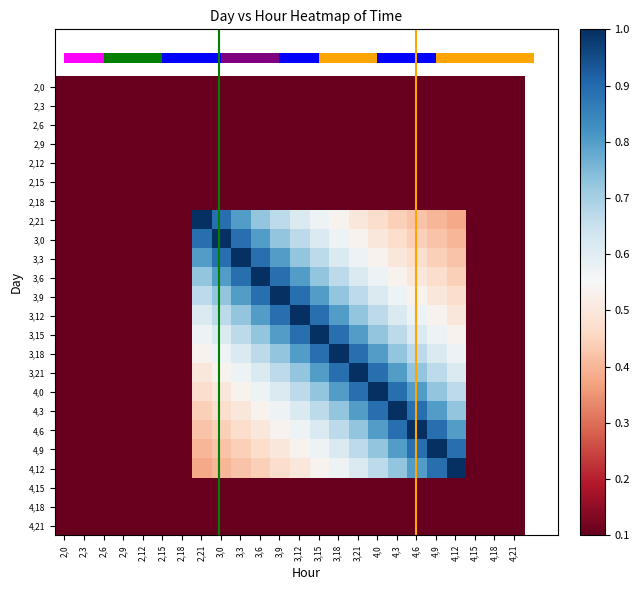

What is the minimum value shown in the chart?

0.1